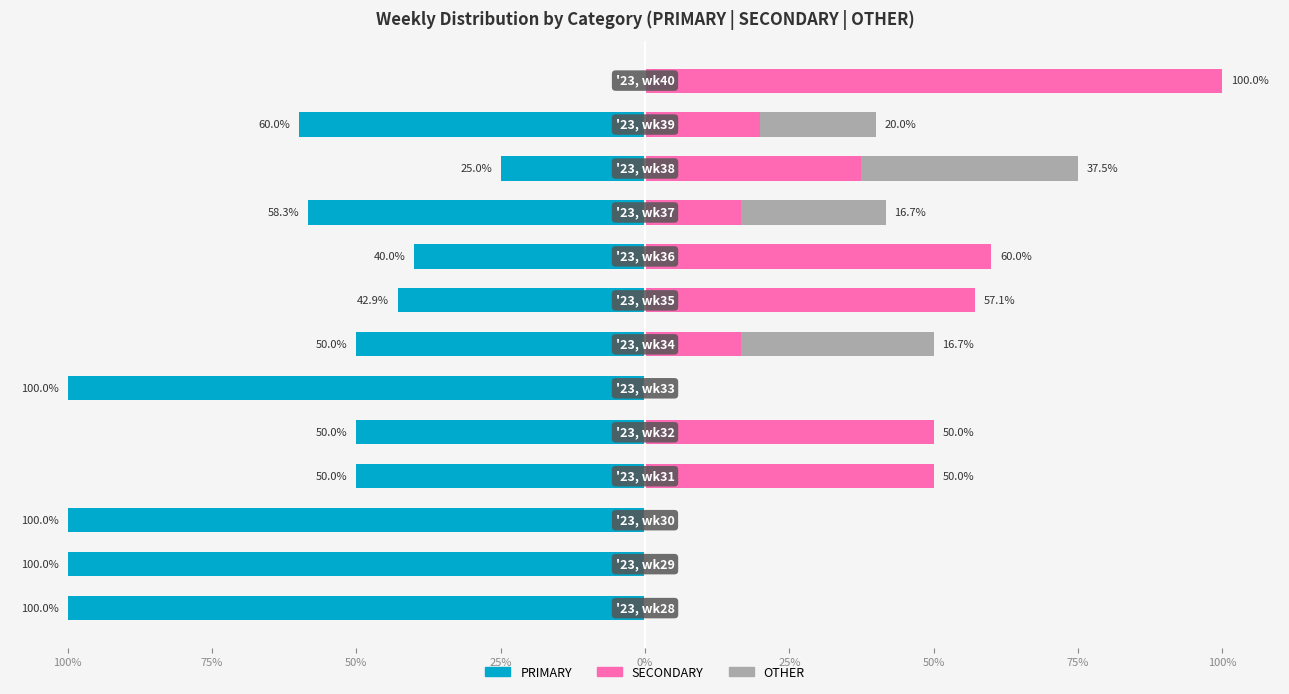

What is the spread (max minus min) of values at 50%?

100.0